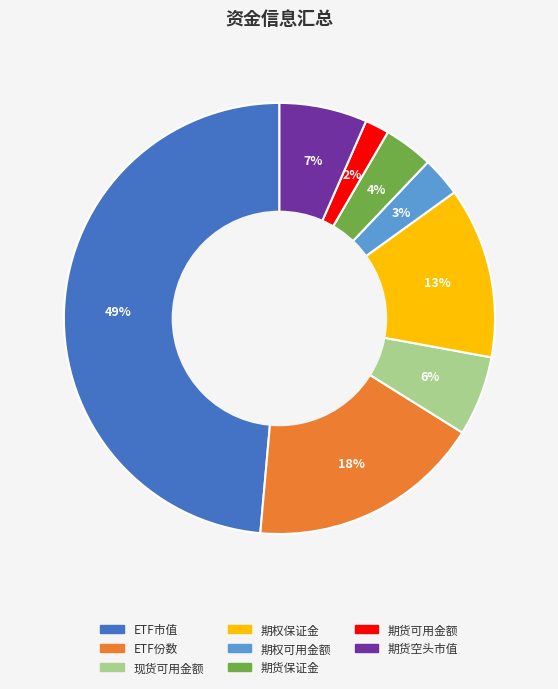

What is the ratio of the value at 期权可用金额 to the value at 期权保证金?

0.2